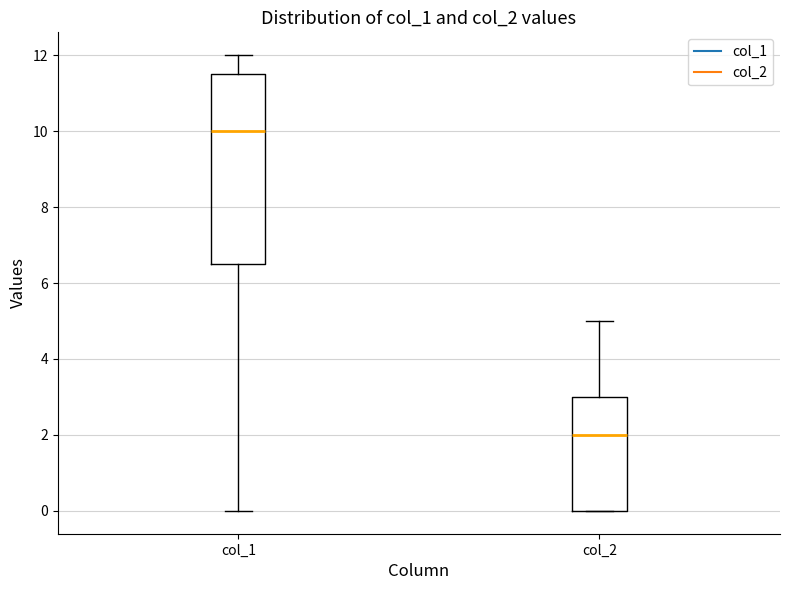

Comparing the boxes themselves (not the whiskers), which one is the tallest?

col_1